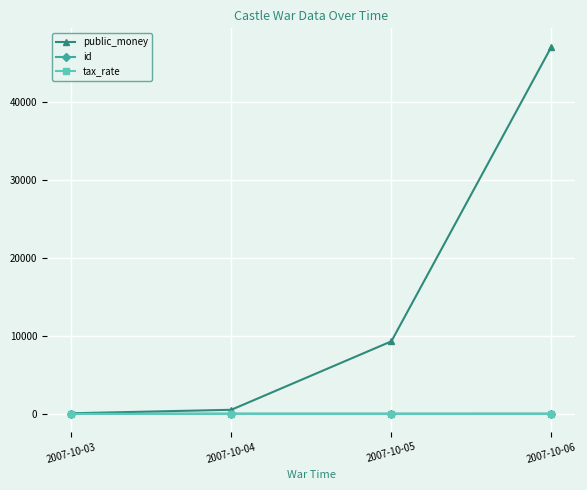

How many series are shown in this chart?

3